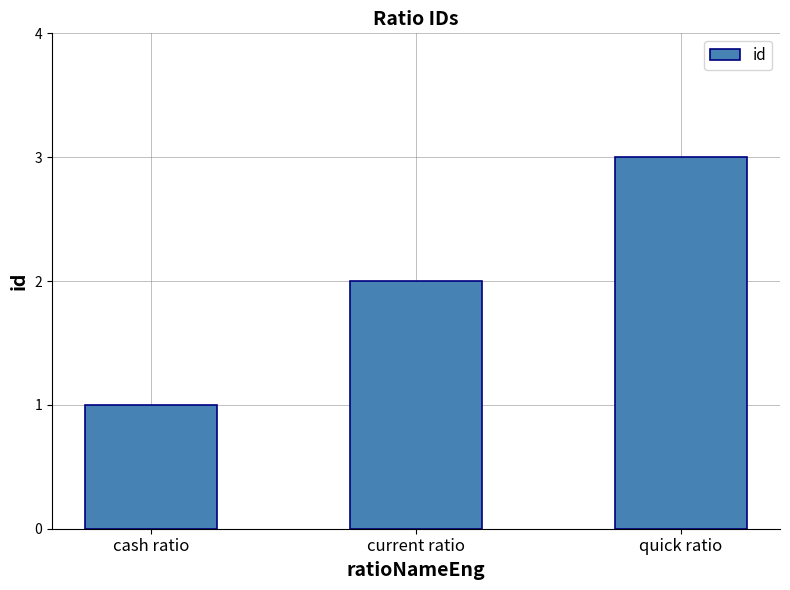

What is the value of the 3rd bar from the left?

3